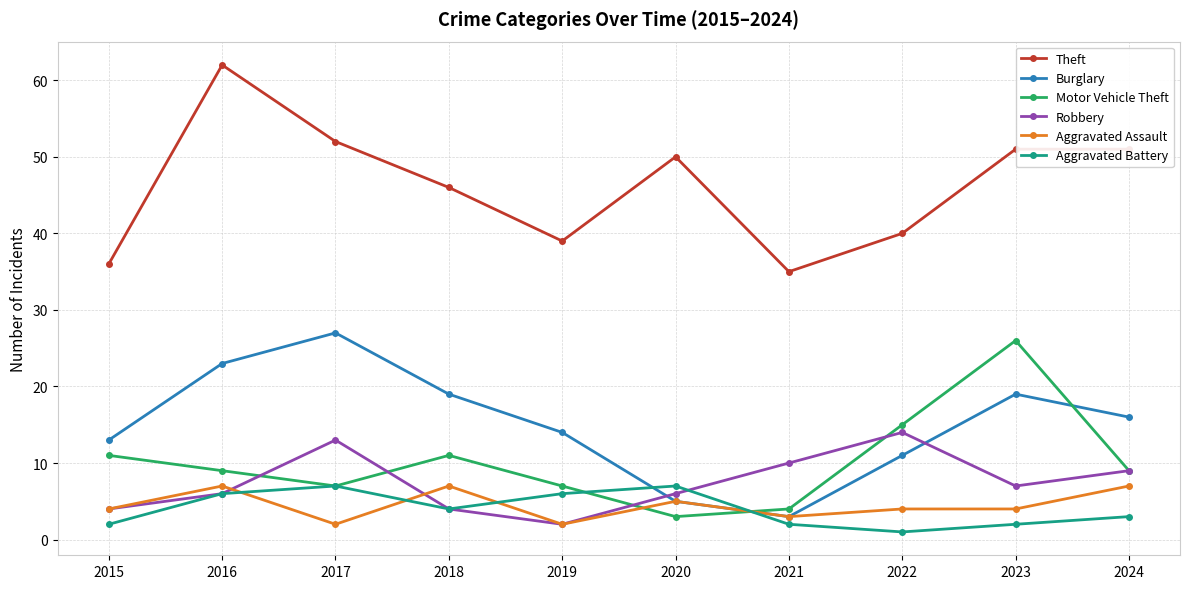

Reading left to right, list all the values displayed in this chart.

Theft: 36	62	52	46	39	50	35	40	51	51
Burglary: 13	23	27	19	14	5	3	11	19	16
Motor Vehicle Theft: 11	9	7	11	7	3	4	15	26	9
Robbery: 4	6	13	4	2	6	10	14	7	9
Aggravated Assault: 4	7	2	7	2	5	3	4	4	7
Aggravated Battery: 2	6	7	4	6	7	2	1	2	3